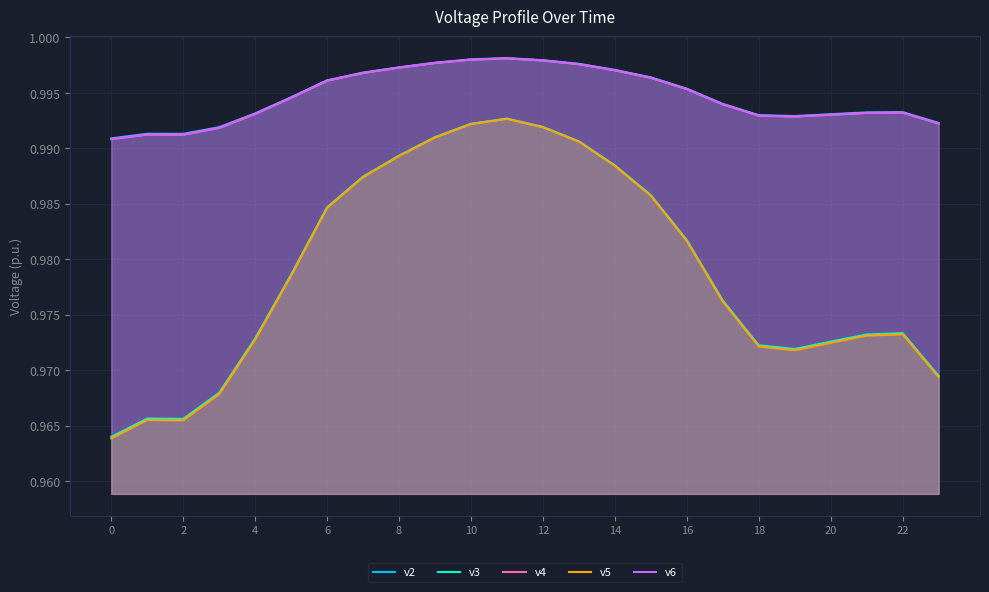

Is it true that v5 equals 0.6 at 4?

False